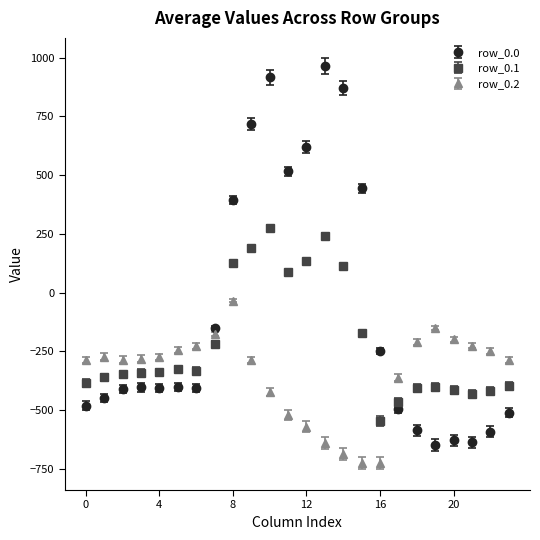

Which series has the largest total across all categories?

row_0.0